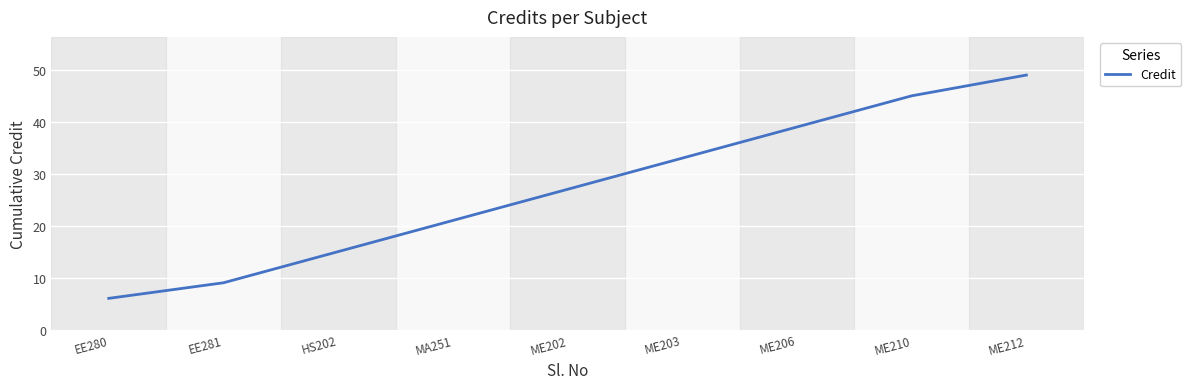

Is this an area chart (filled region under the line)?

No